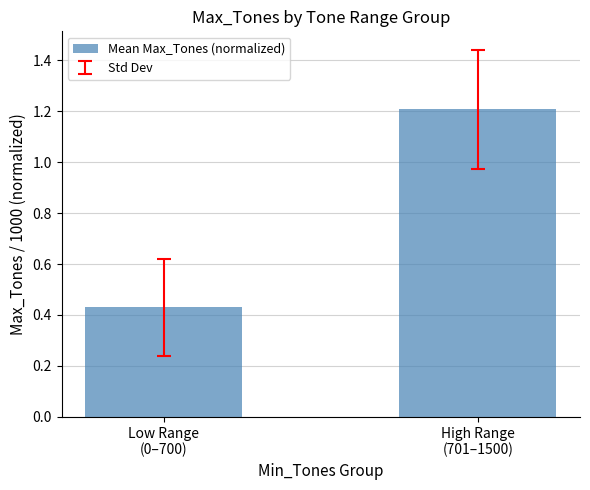

How many values are between 0 and 1?

1